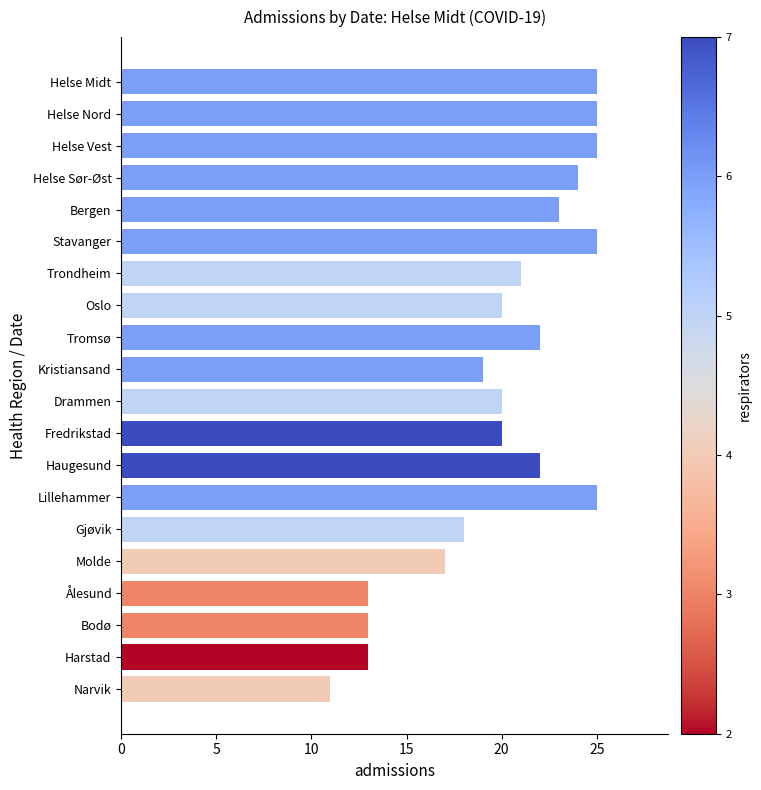

Reading top to bottom, list all the values displayed in this chart.

25	25	25	24	23	25	21	20	22	19	20	20	22	25	18	17	13	13	13	11